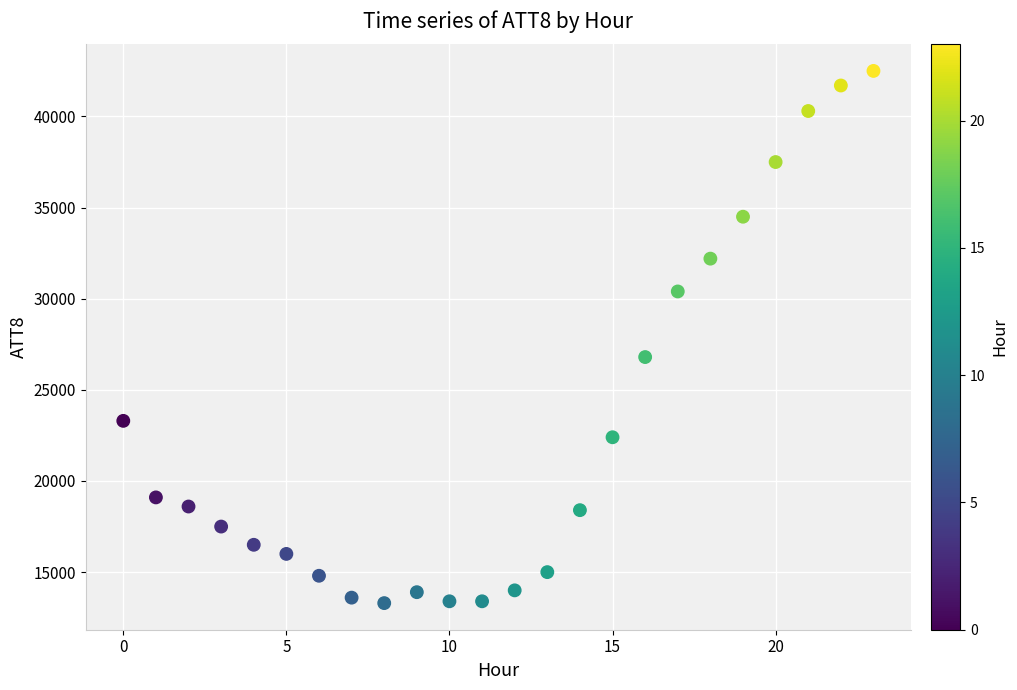

What is the range of Y values (max minus min)?

29200